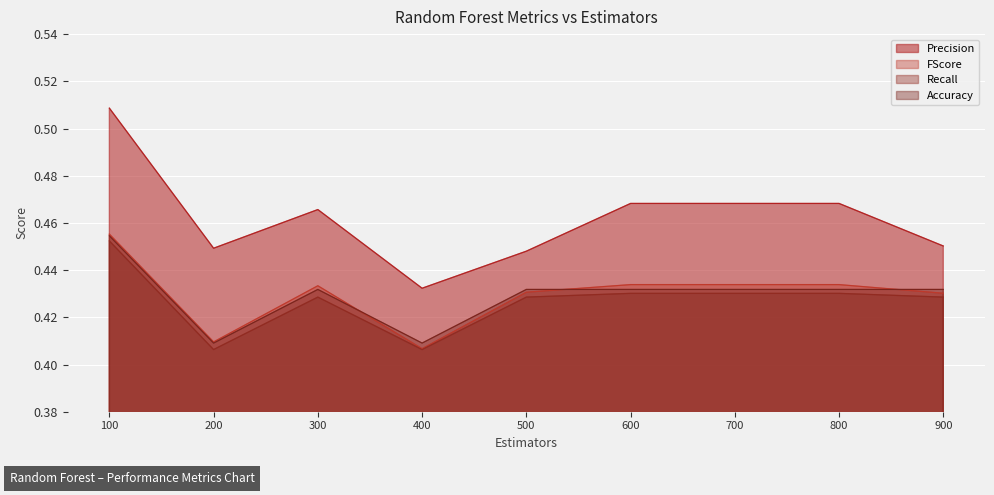

Does the chart display data point markers on the line(s)?

No